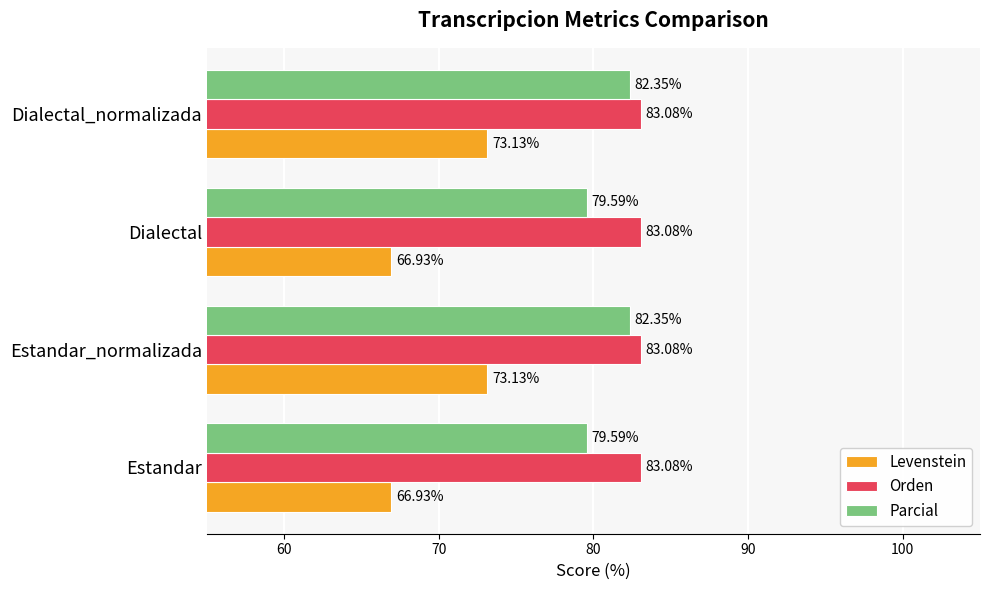

What is the difference between the maximum and minimum values in the Levenstein series?

6.2